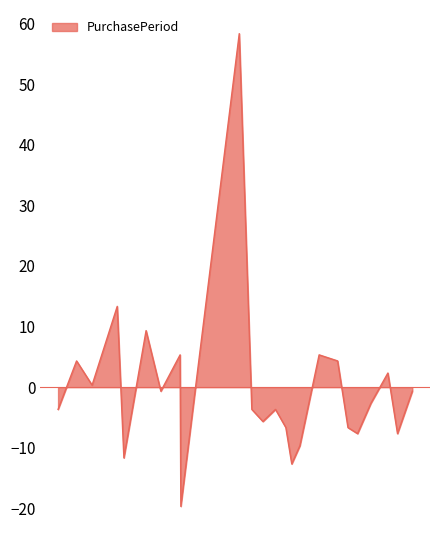

What is the difference between the maximum and minimum values?

78.0